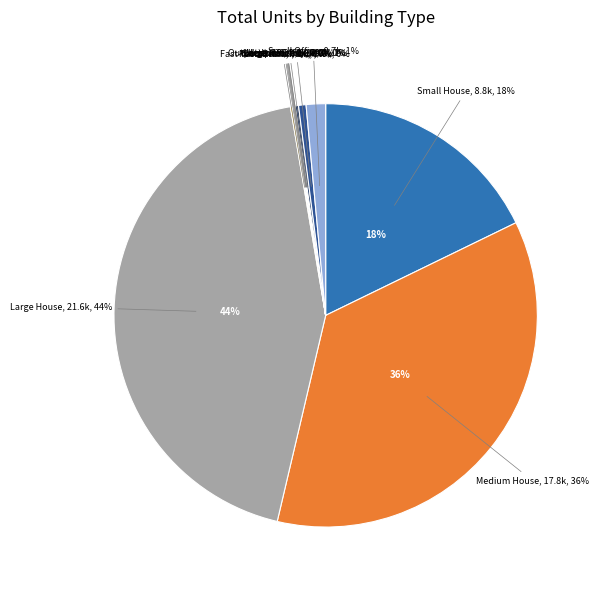

The Medium House slice represents 36% of the pie. True or false?

True